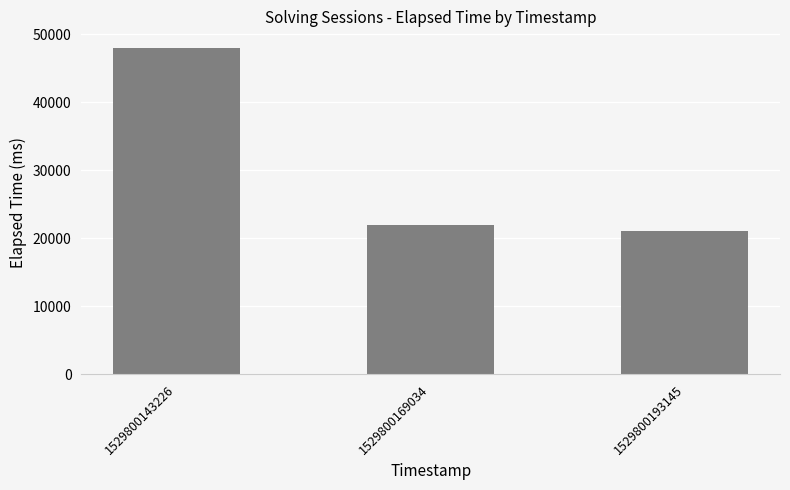

Reading left to right, what are all the values shown in this chart?

1529800143226=48000	1529800169034=22000	1529800193145=21000